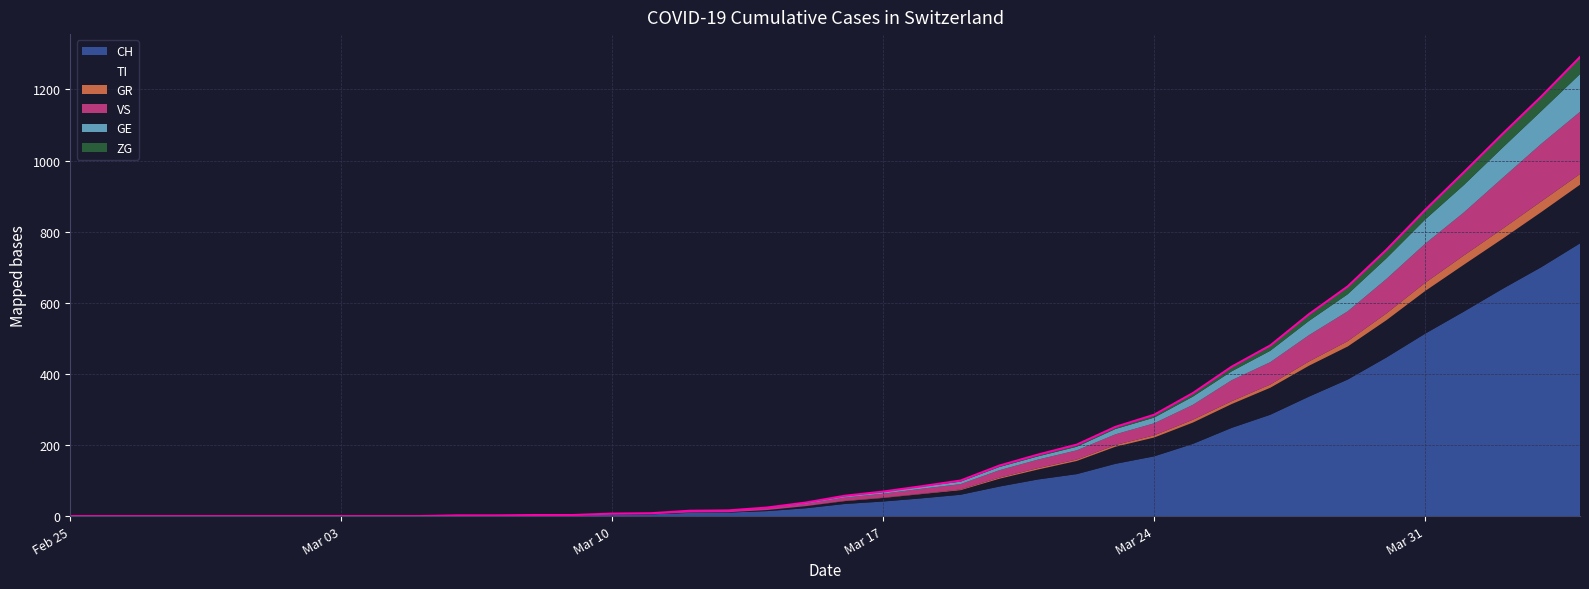

Reading left to right, extract all data points from this chart.

CH: 0	0	0	0	0	0	0	0	0	0	1	1	2	2	4	5	9	10	14	22	34	41	50	60	83	103	118	147	168	203	248	285	336	384	446	513	575	639	700	767
TI: 0	0	0	0	0	0	0	0	0	0	0	0	0	0	1	1	1	1	3	6	8	10	12	13	22	28	37	48	53	60	67	76	87	93	105	120	132	141	155	165
GR: 0	0	0	0	0	0	0	0	0	0	0	0	0	0	0	0	0	0	0	0	1	1	1	2	3	4	4	5	6	8	8	9	12	15	19	23	26	28	30	30
VS: 0	0	0	0	0	0	0	0	0	0	1	1	1	1	1	1	3	3	5	6	9	11	14	15	21	24	26	30	34	42	59	63	74	84	97	110	121	143	162	175
GE: 0	0	0	0	0	0	0	0	0	0	0	0	0	0	1	1	2	2	2	4	4	5	6	7	9	9	10	15	16	23	25	32	40	48	58	68	77	85	92	106
ZG: 0	0	0	0	0	0	0	0	0	0	0	0	0	0	0	0	0	0	0	0	1	1	1	3	4	5	6	6	8	10	13	15	19	22	24	27	36	39	41	48